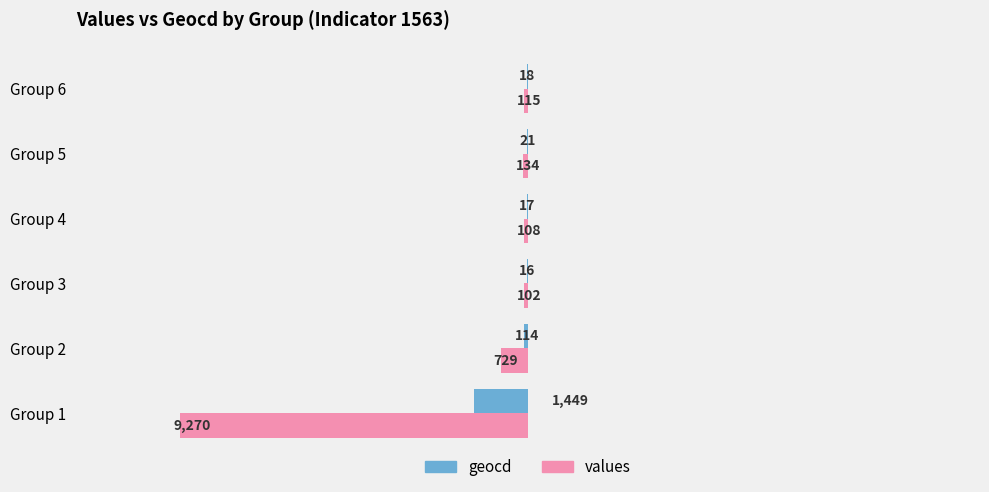

What are all the series names shown in the legend?

geocd, values